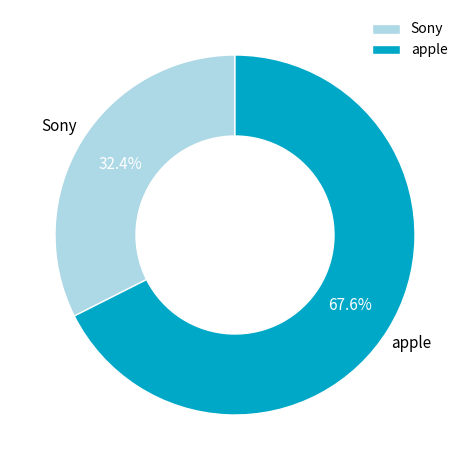

How much of the chart is everything except apple?

32.4%